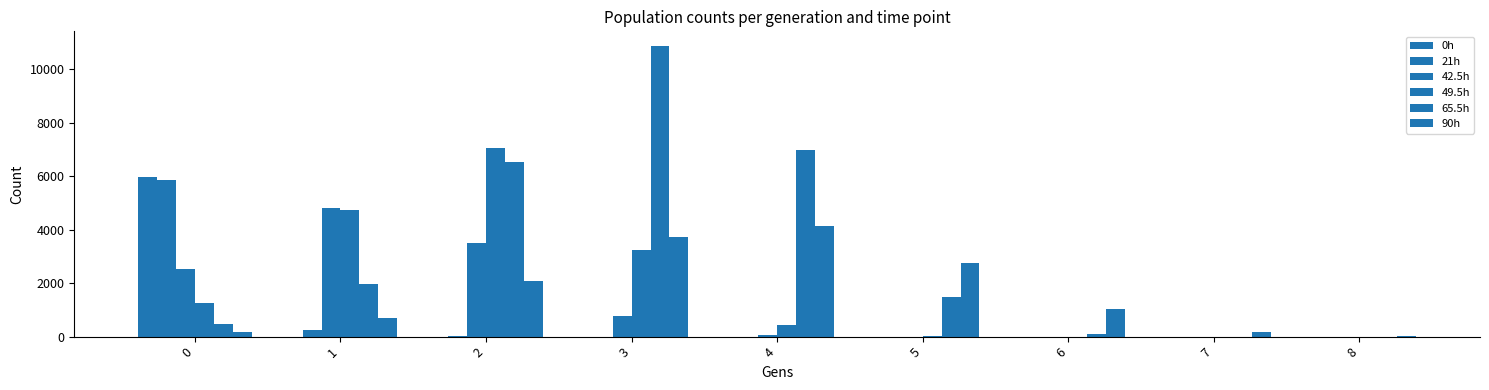

Which has a higher value, 5 or 4?

4